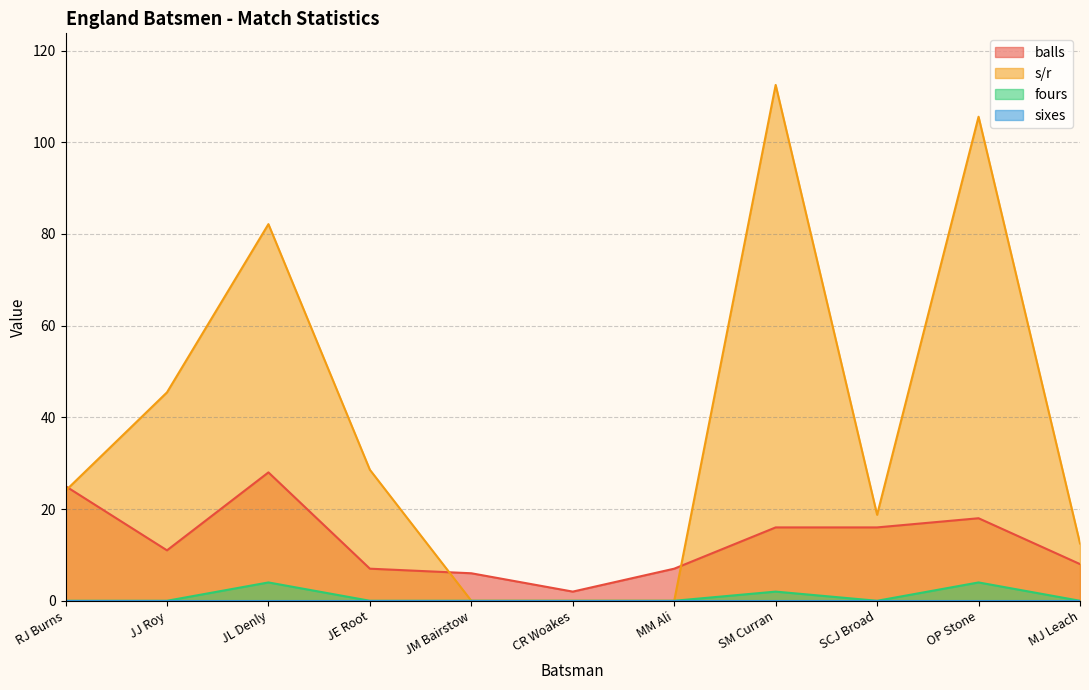

What is the sum of all fours values?

10.0